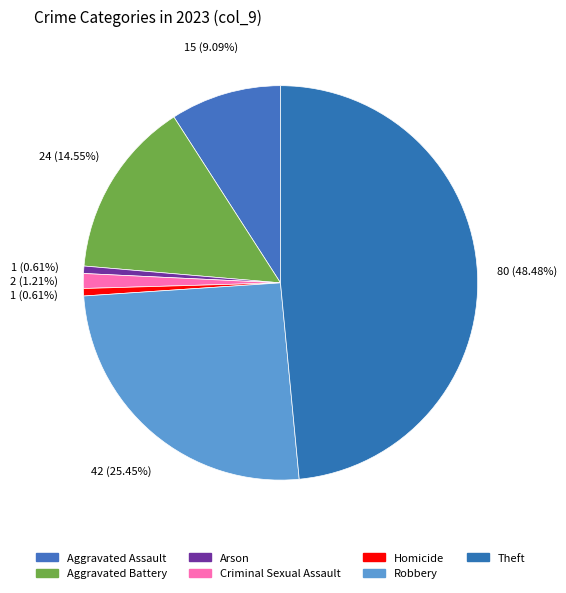

Is there any slice that represents more than half of the pie?

No